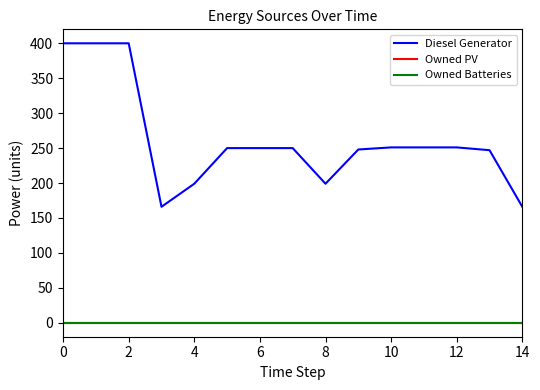

Is this an area chart (filled region under the line)?

No